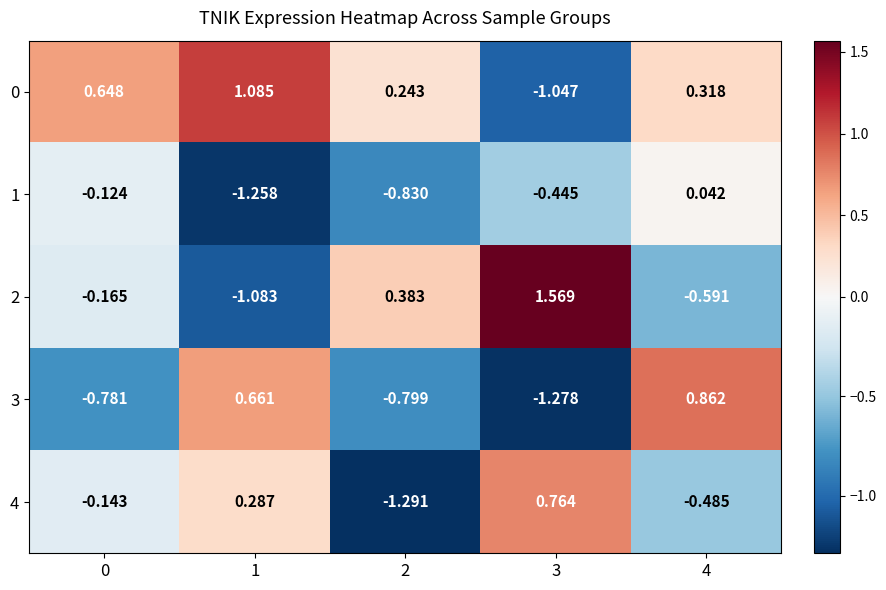

Is the value of 4 at 3 greater than the value of 0 at 3?

Yes